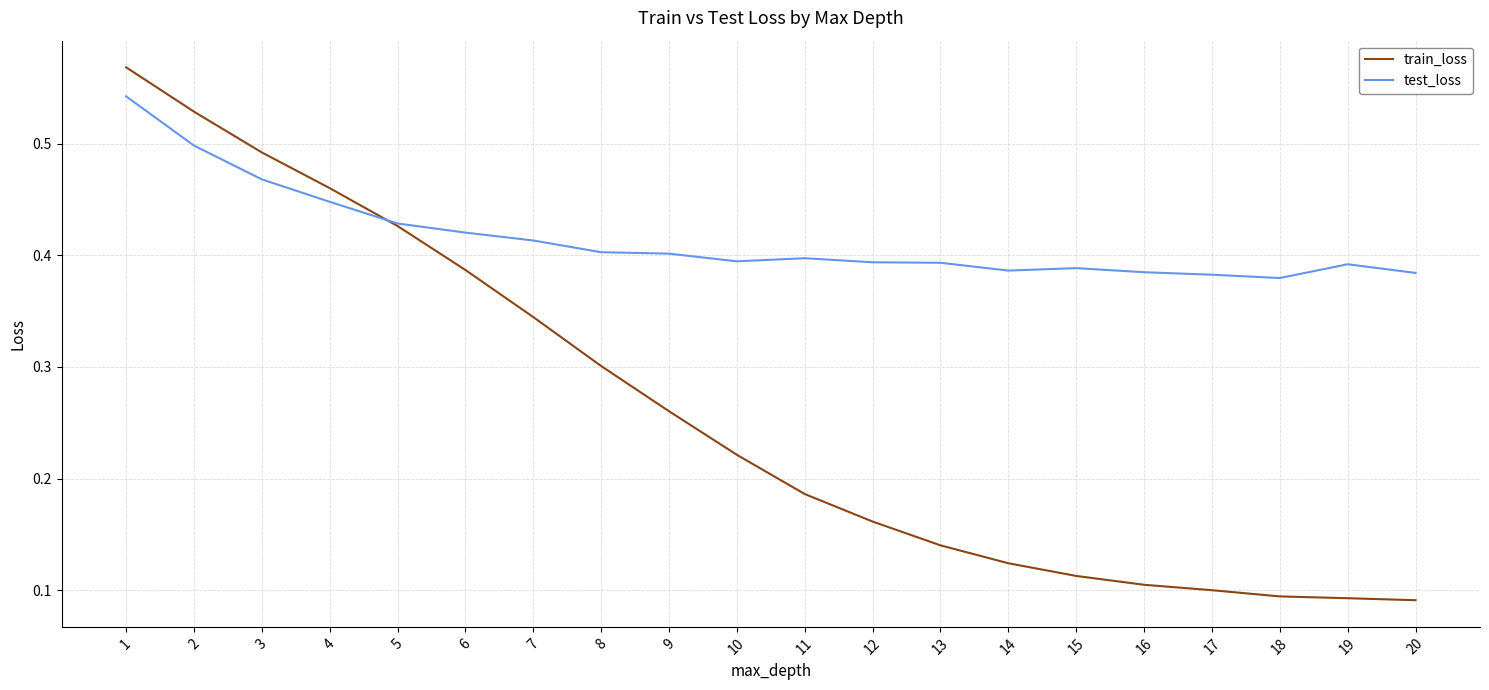

Rank the series by their average value, from lowest to highest.

train_loss, test_loss